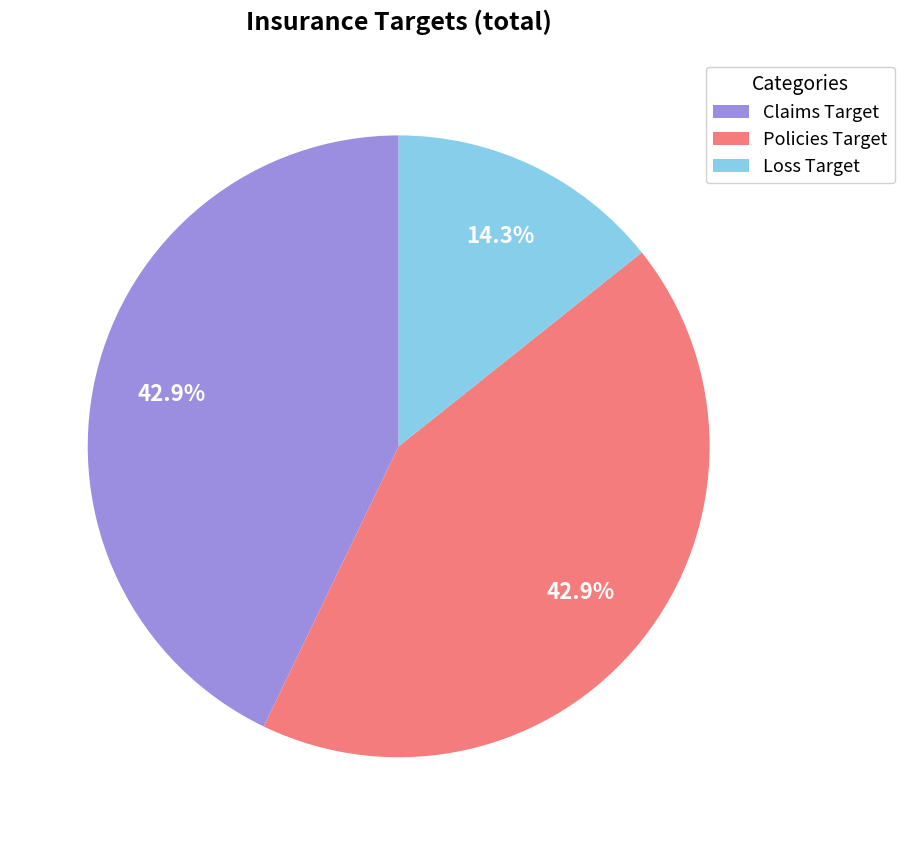

Is the sum of Policies Target and Loss Target greater than half?

Yes